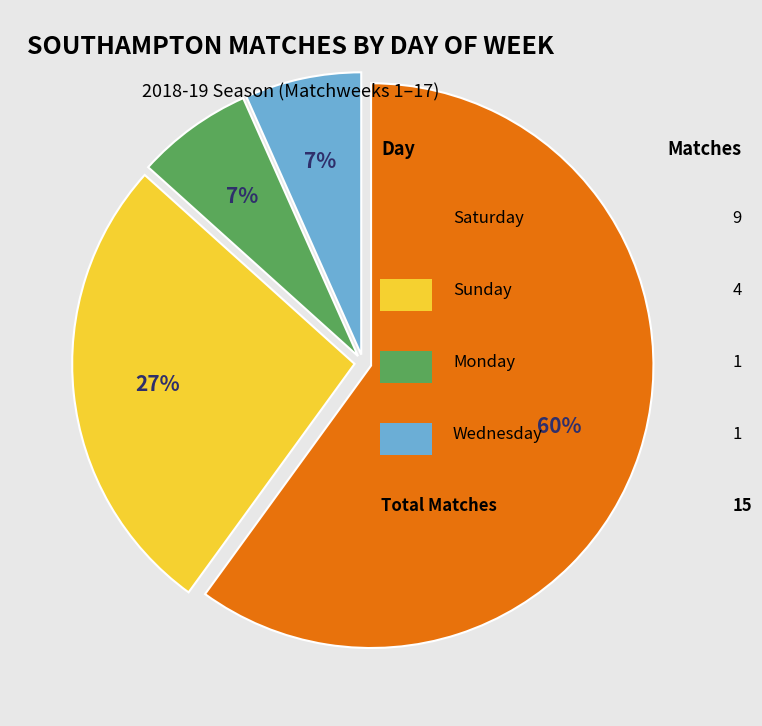

Does any single category account for the majority?

Yes